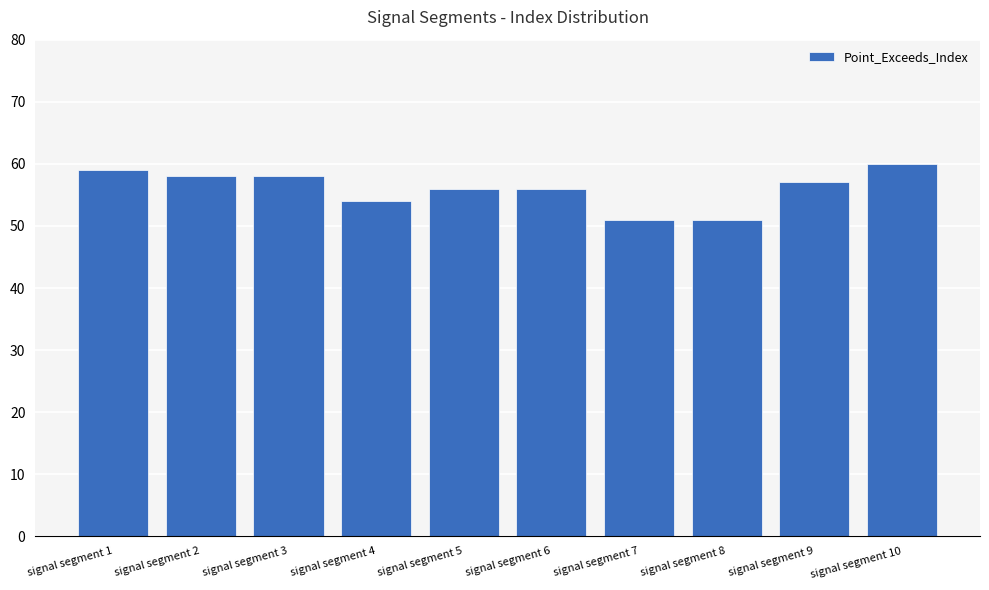

What is the value of the 4th bar from the left?

54